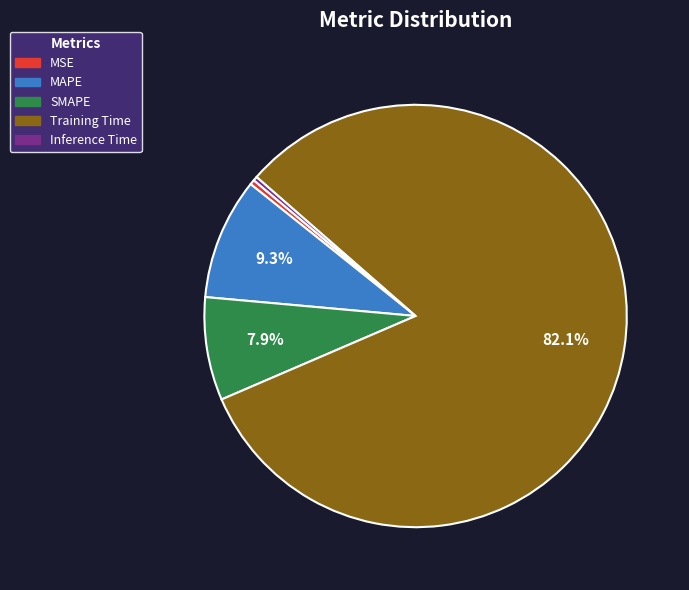

How many slices are in this pie chart?

5